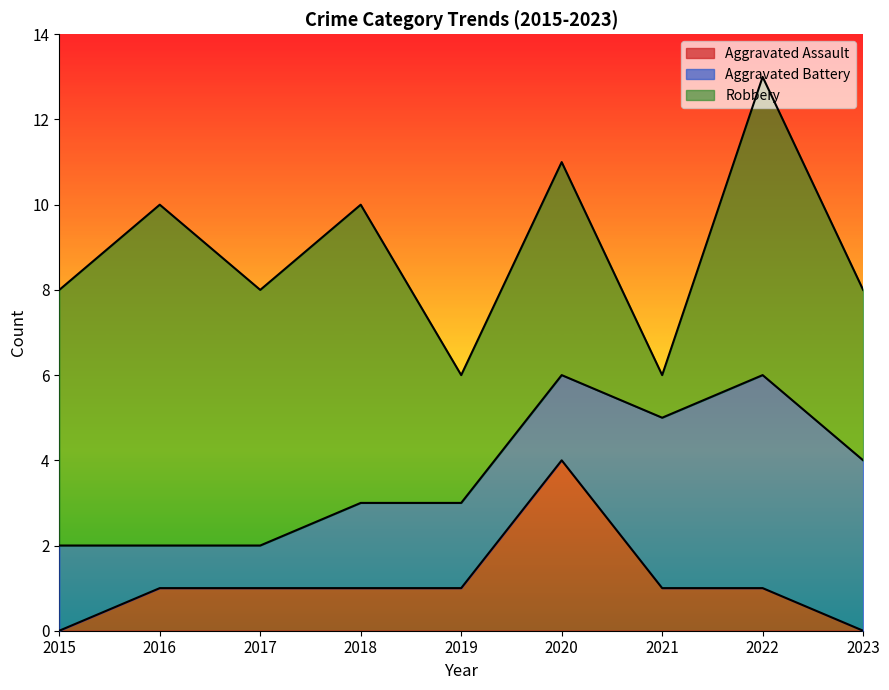

Reading left to right, transcribe all the data shown in this chart.

Aggravated Assault: 0	1	1	1	1	4	1	1	0
Aggravated Battery: 2	1	1	2	2	2	4	5	4
Robbery: 6	8	6	7	3	5	1	7	4